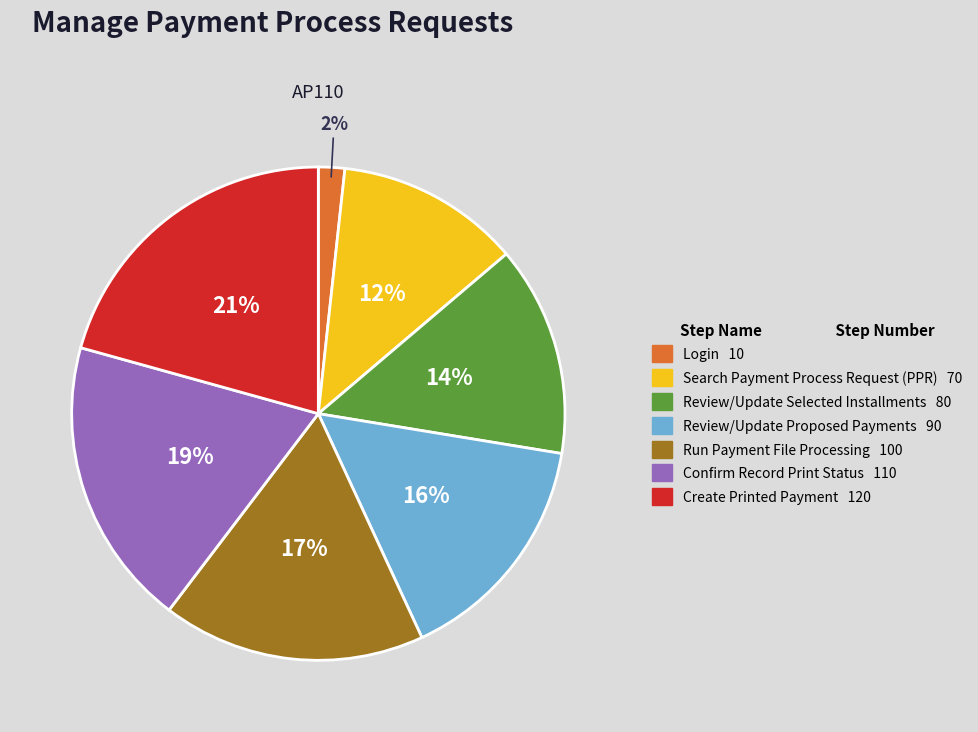

Count the number of slices in the pie.

7